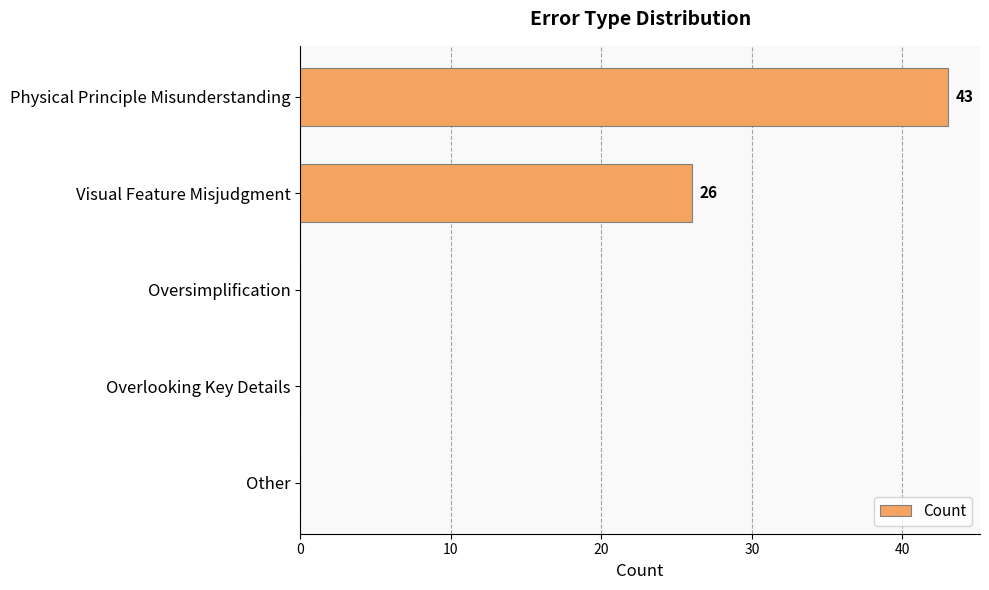

How many series are shown in this chart?

1